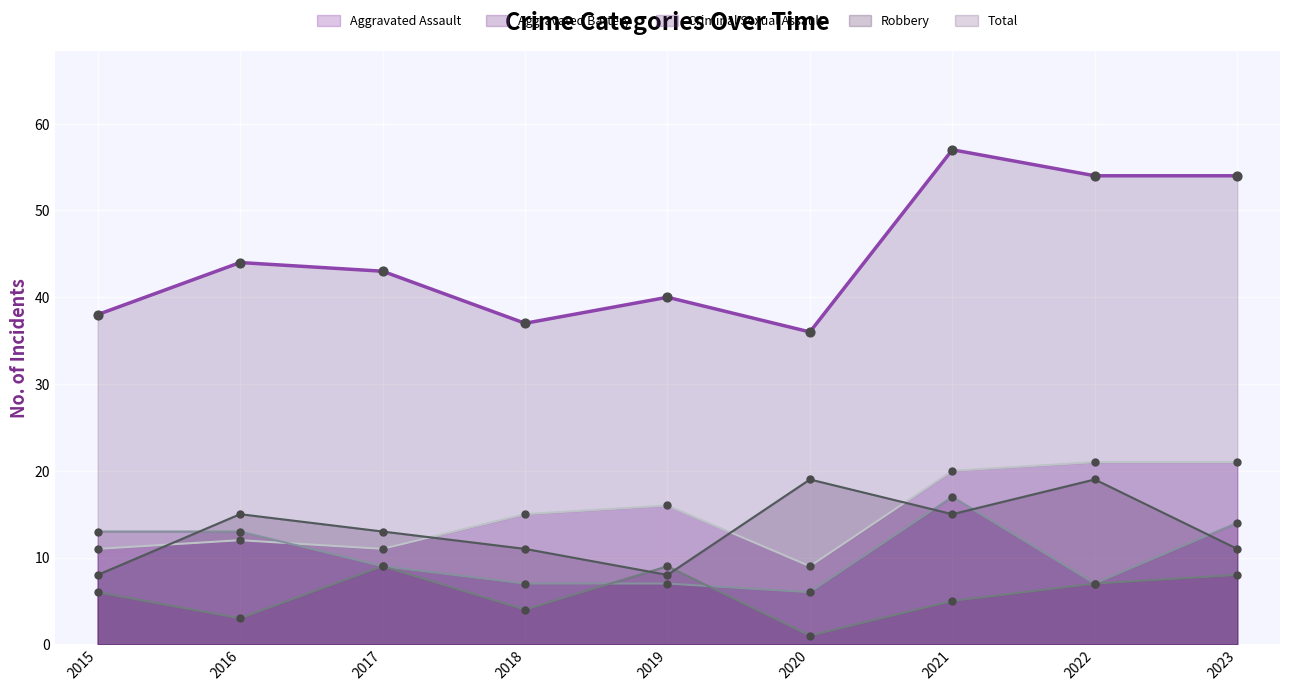

Which series contains the lowest Y value?

Criminal Sexual Assault